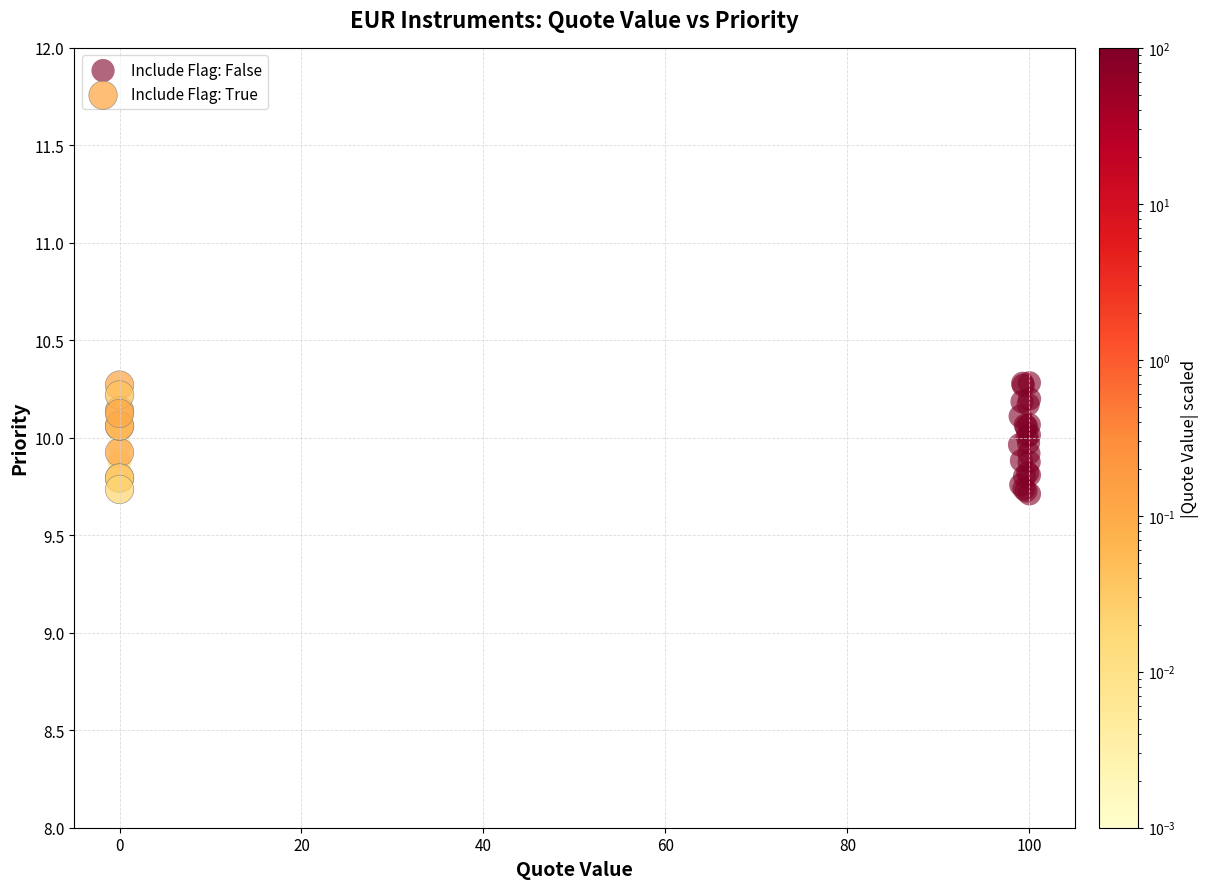

Which series has the widest spread of Y values?

Include Flag: False